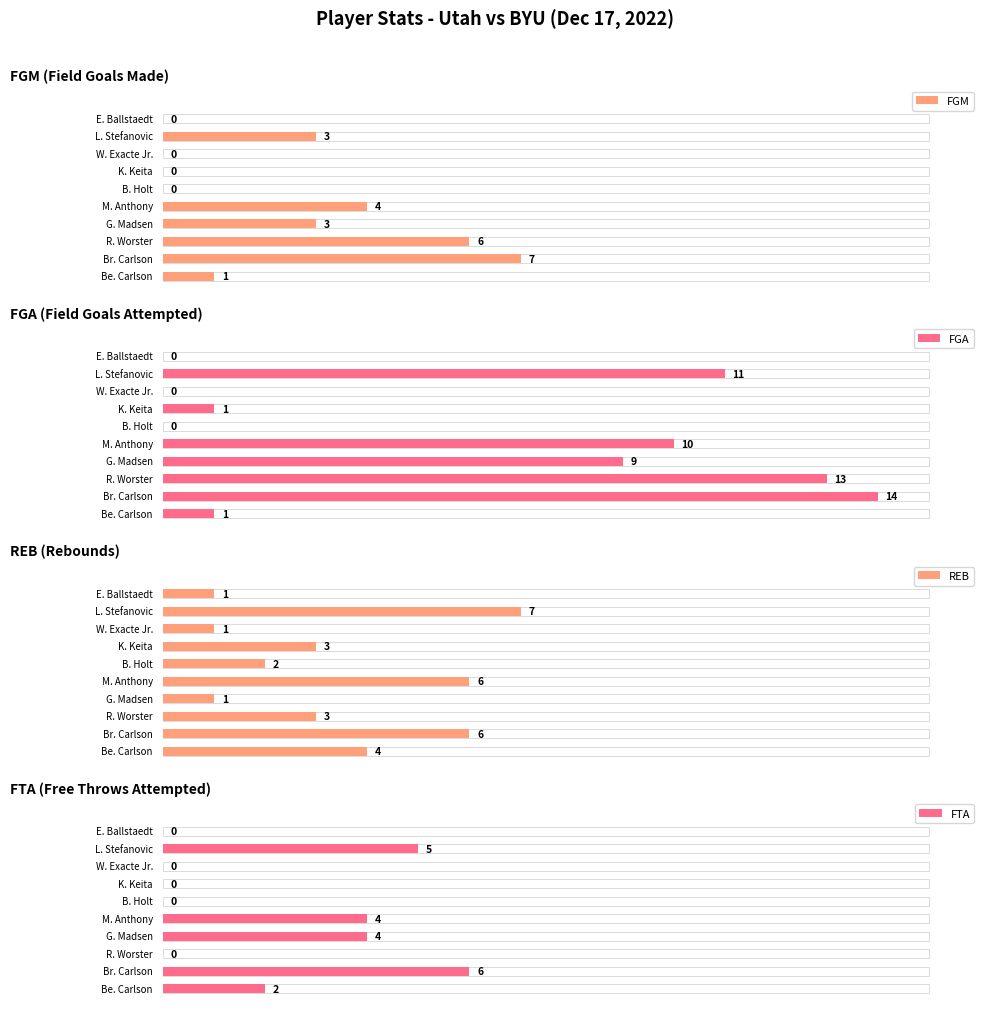

What position from the right is G. Madsen?

7